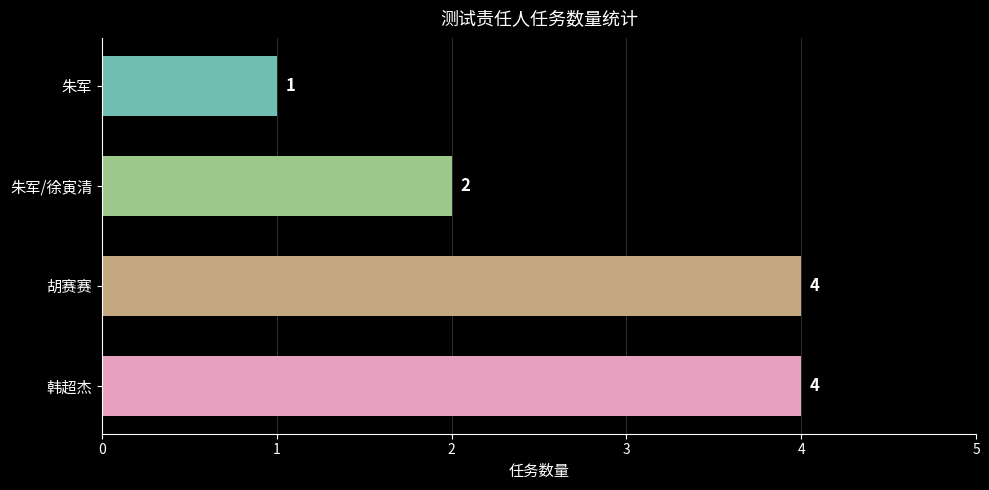

What is the ratio of the value at 韩超杰 to the value at 朱军?

4.0